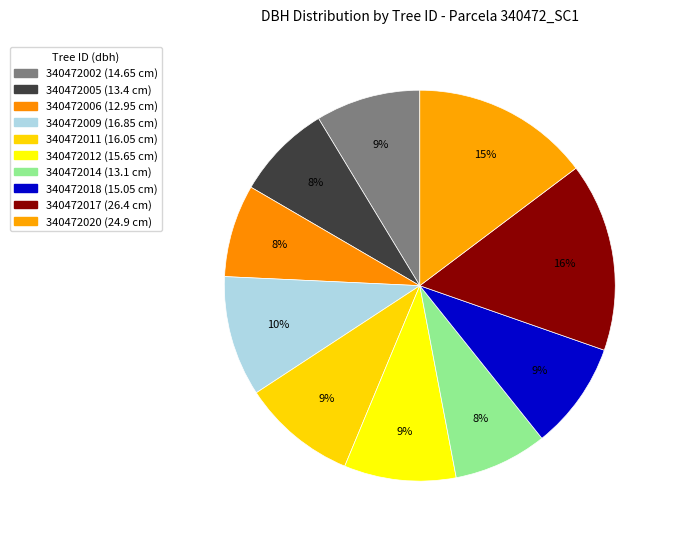

Does 340472011 represent more than half of the total?

No